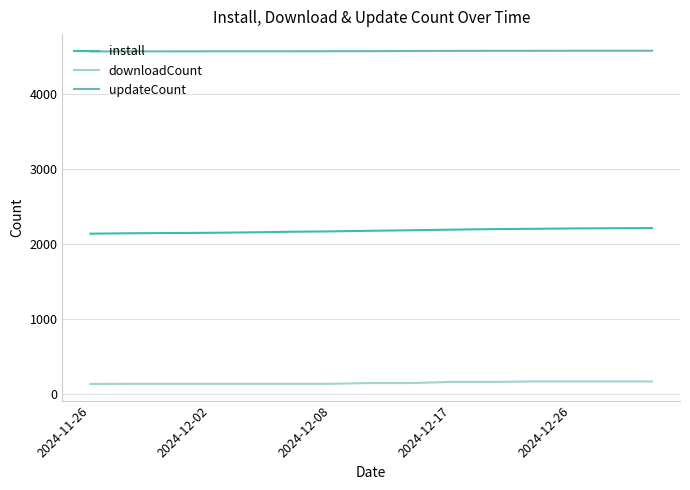

Rank the series by their maximum value, from lowest to highest.

downloadCount, install, updateCount